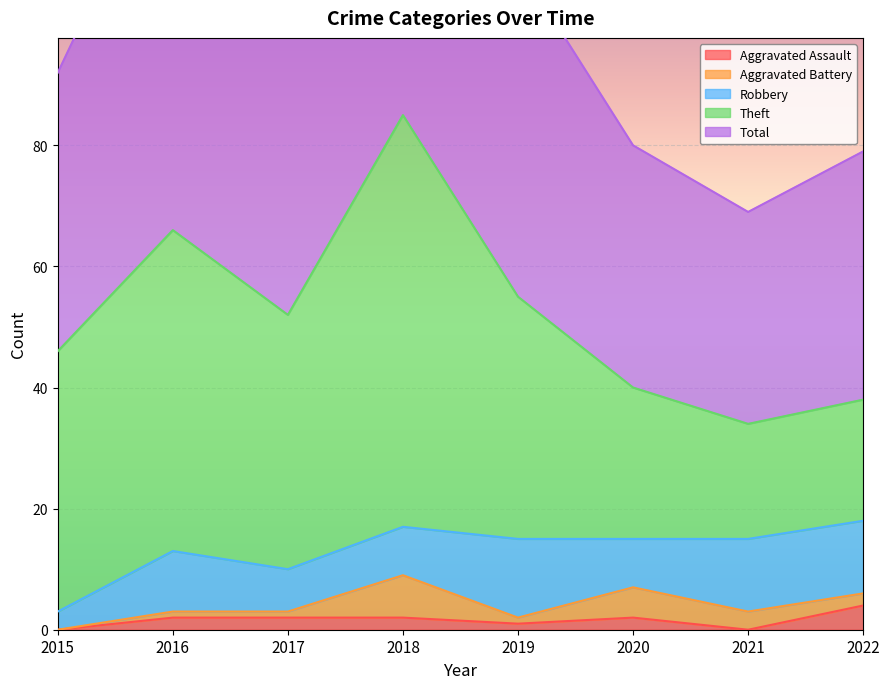

Count the number of categories in the chart.

8